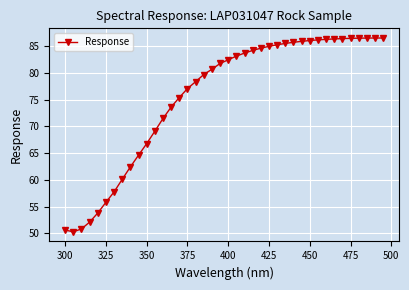

What is the maximum value shown in the chart?

86.5